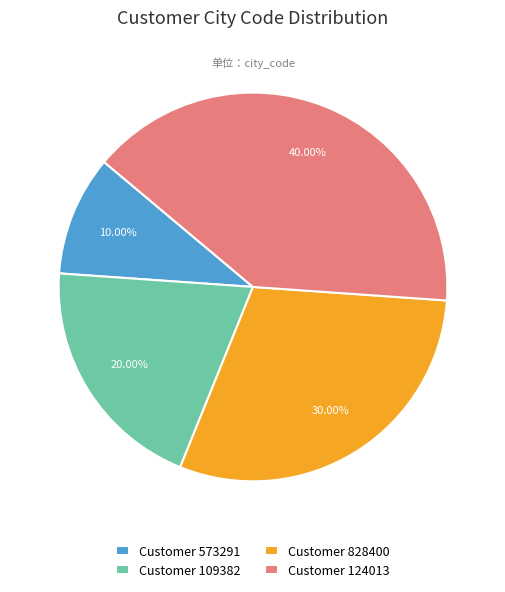

Is there a majority slice in this chart?

No